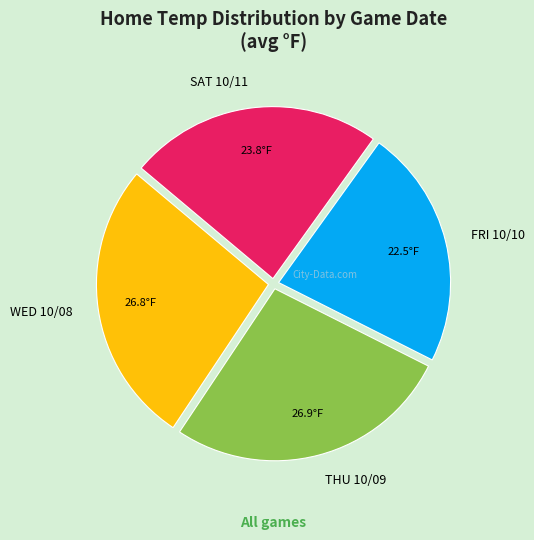

Count the number of slices in the pie.

4